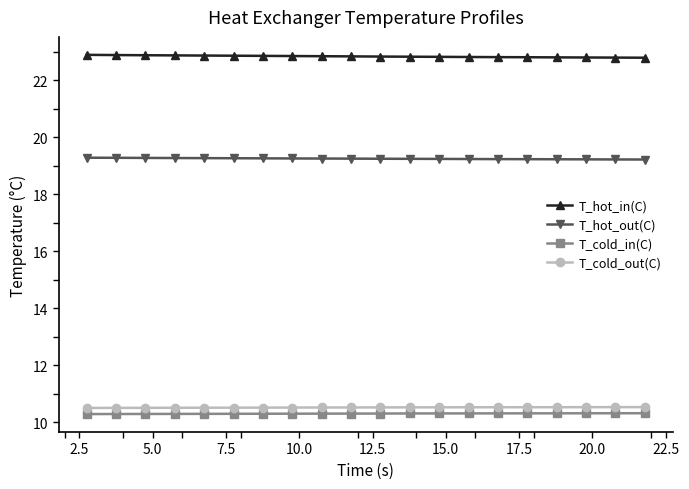

What is the value of the T_cold_out(C) point at the 1st from the left?

10.5